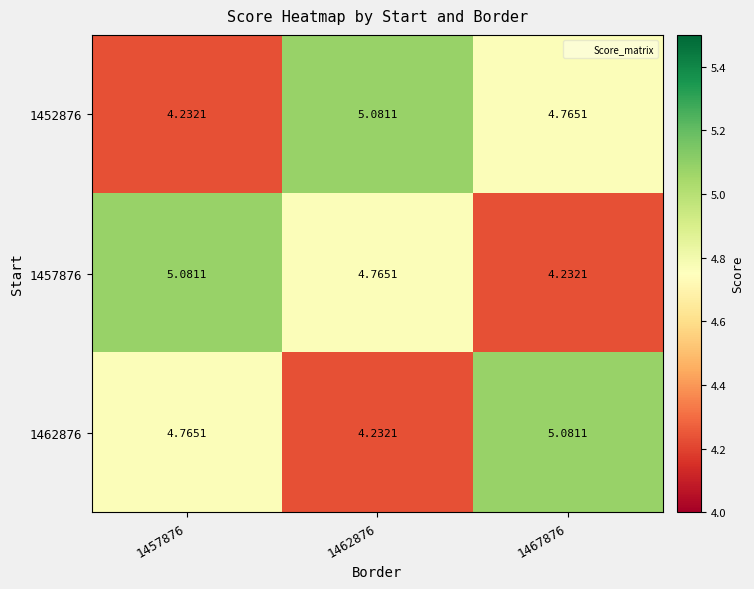

What is the spread (max minus min) of values at 1467876?

0.8